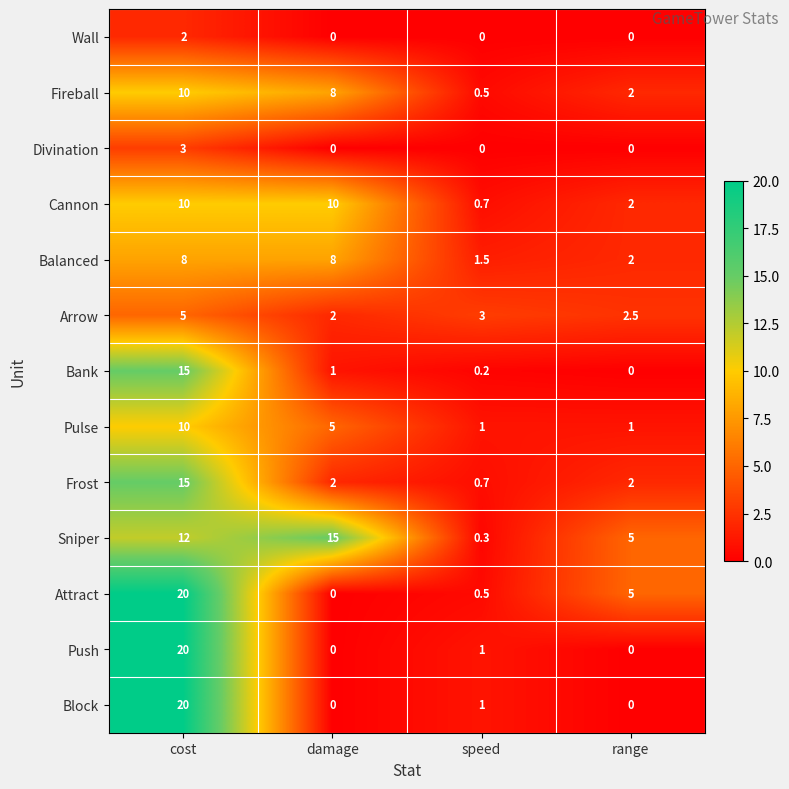

What is the average value of the Arrow series?

3.1